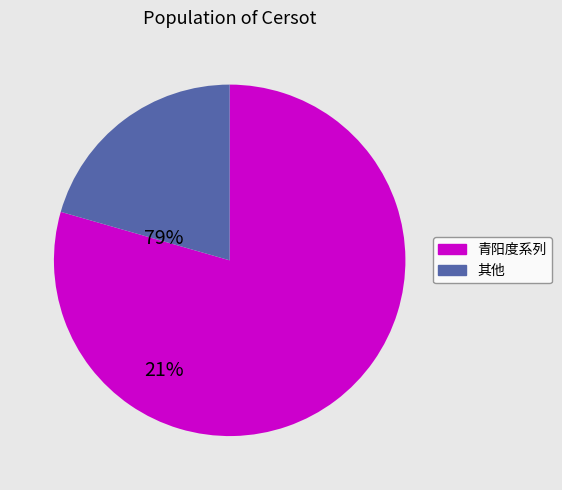

Is there a majority slice in this chart?

Yes